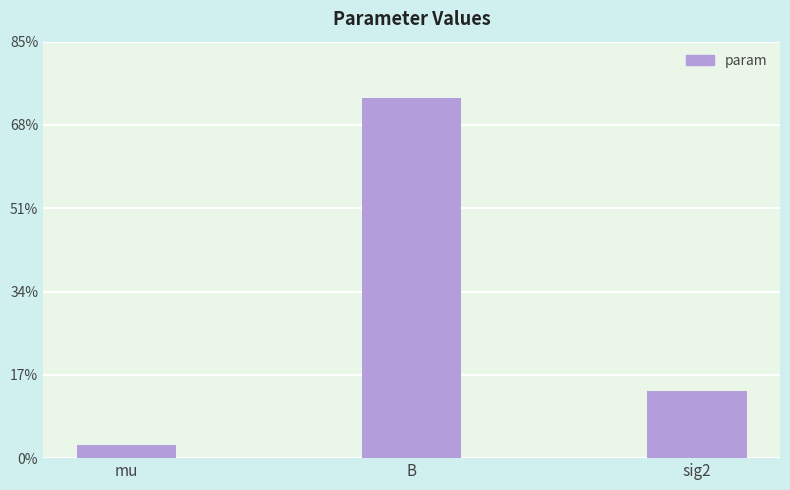

What is the difference between the values at sig2 and B?

0.6